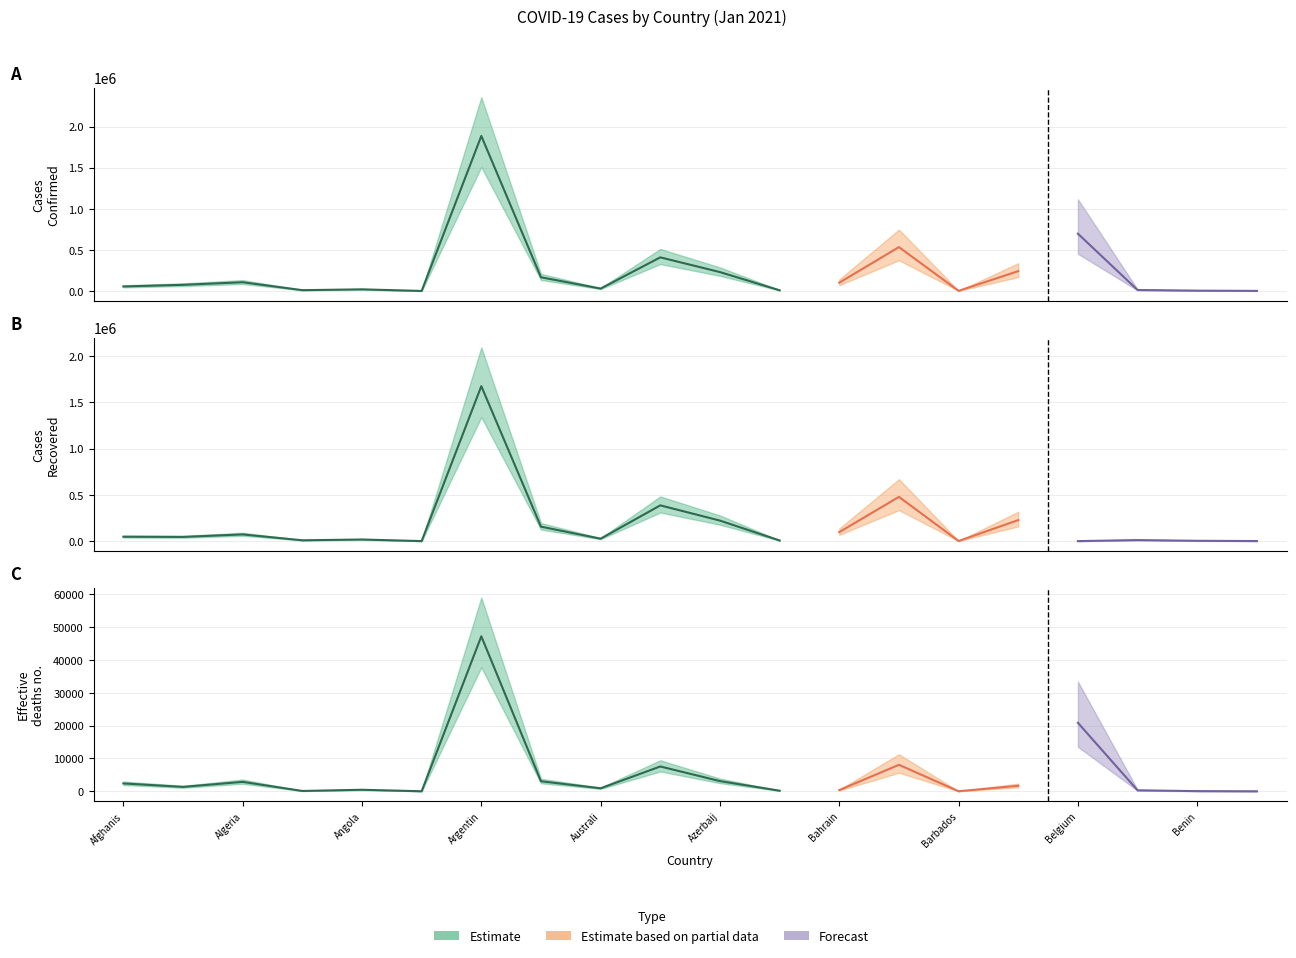

Where is the first local maximum for Recovered?

Algeria